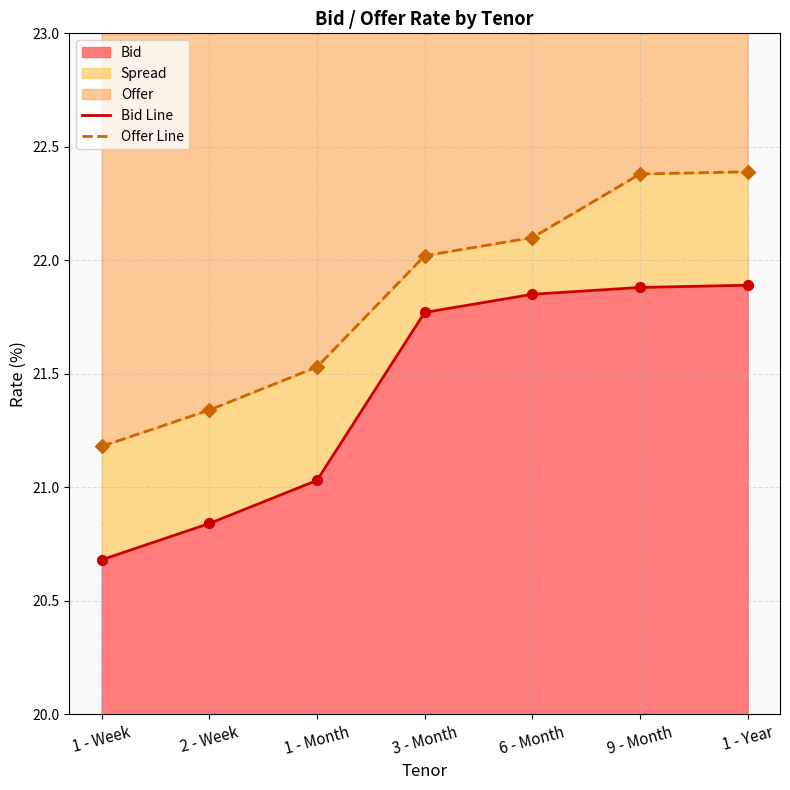

At how many categories does at least one series exceed 22?

4